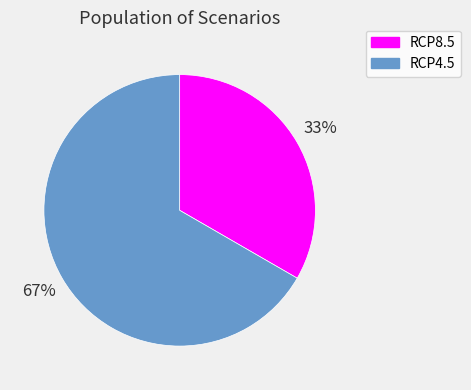

Rank the categories by value from lowest to highest.

RCP8.5, RCP4.5